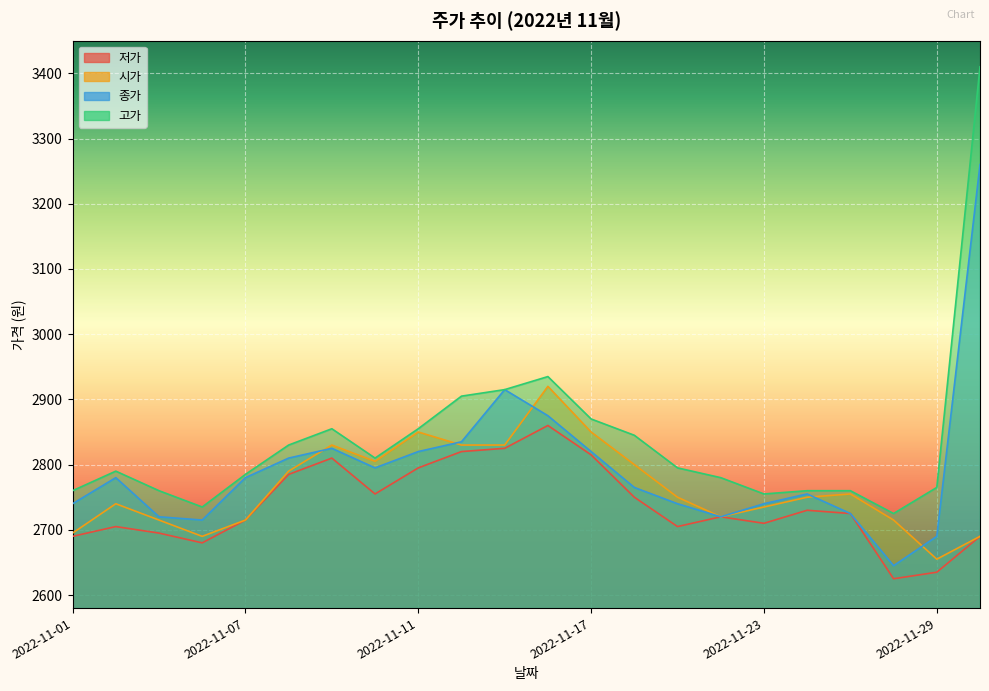

Which series has the widest spread of values?

고가